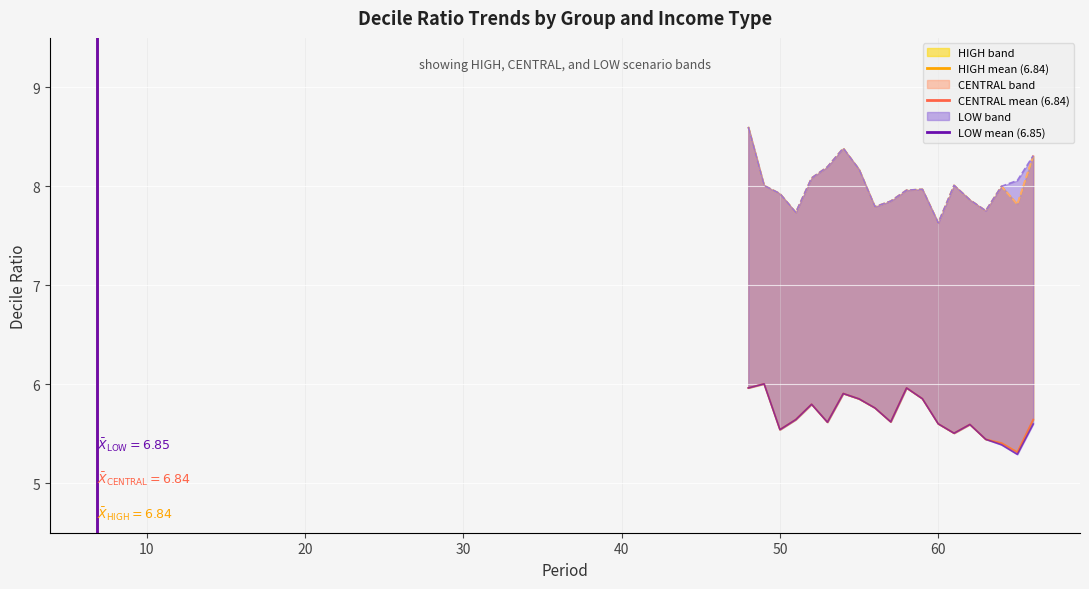

Count the number of data series in this chart.

6